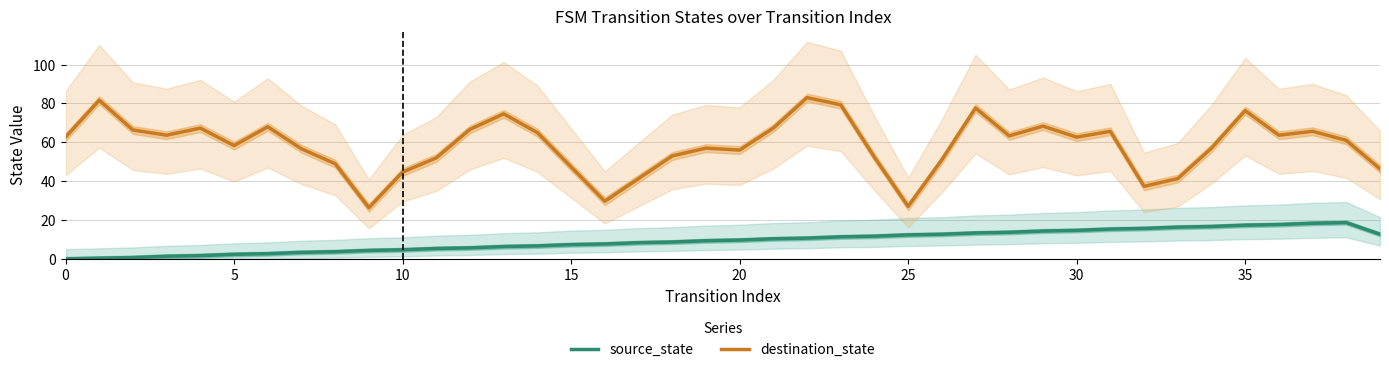

What is the difference between the maximum and second lowest values in the destination_state series?

56.0